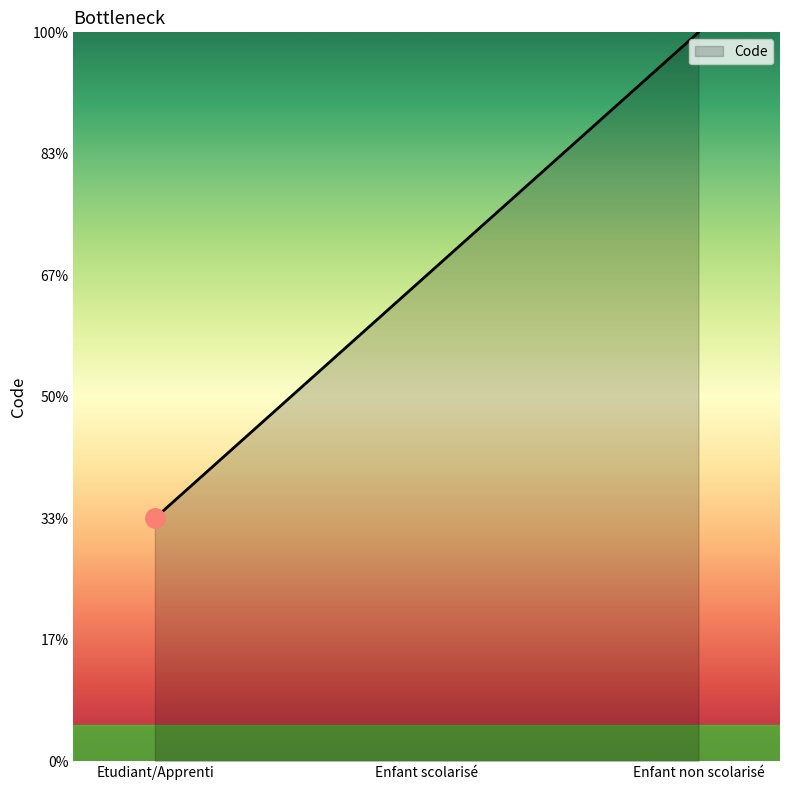

What is the label of the 3rd point from the right?

Etudiant/Apprenti